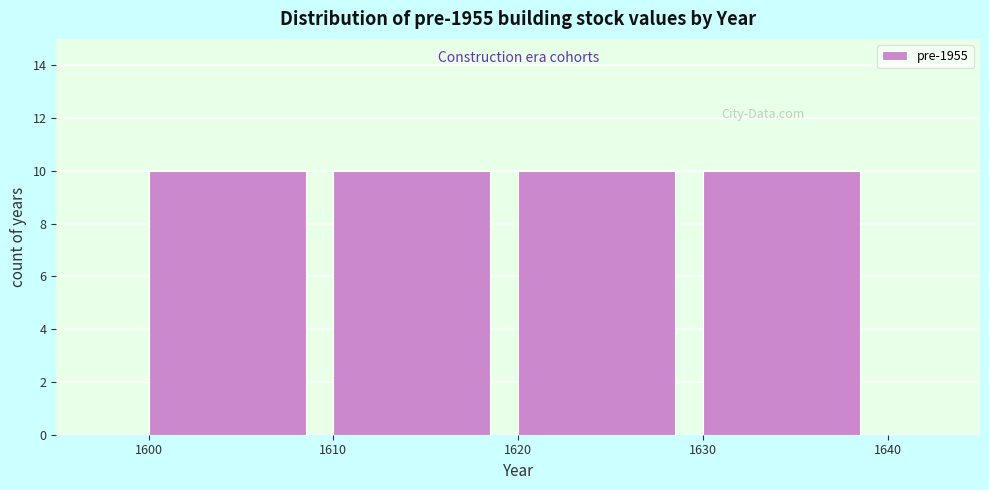

Reading left to right, list every bar in this chart as the range it spans on the x-axis followed by its height. The values are not printed on the chart, so give them approximately, as read against the axis.

1600 to 1610: 10
1610 to 1620: 10
1620 to 1630: 10
1630 to 1640: 10